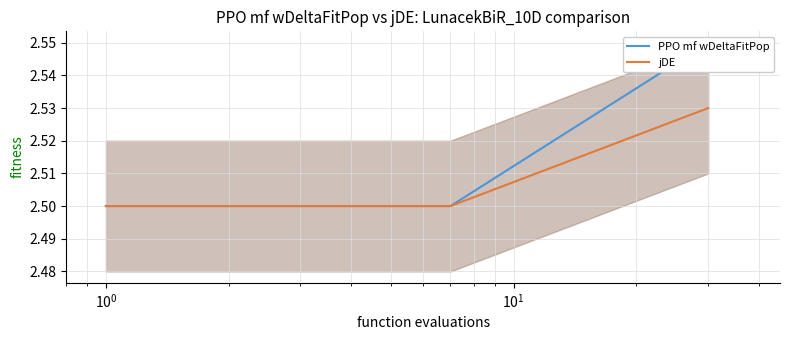

How many jDE values are between 2 and 3?

3